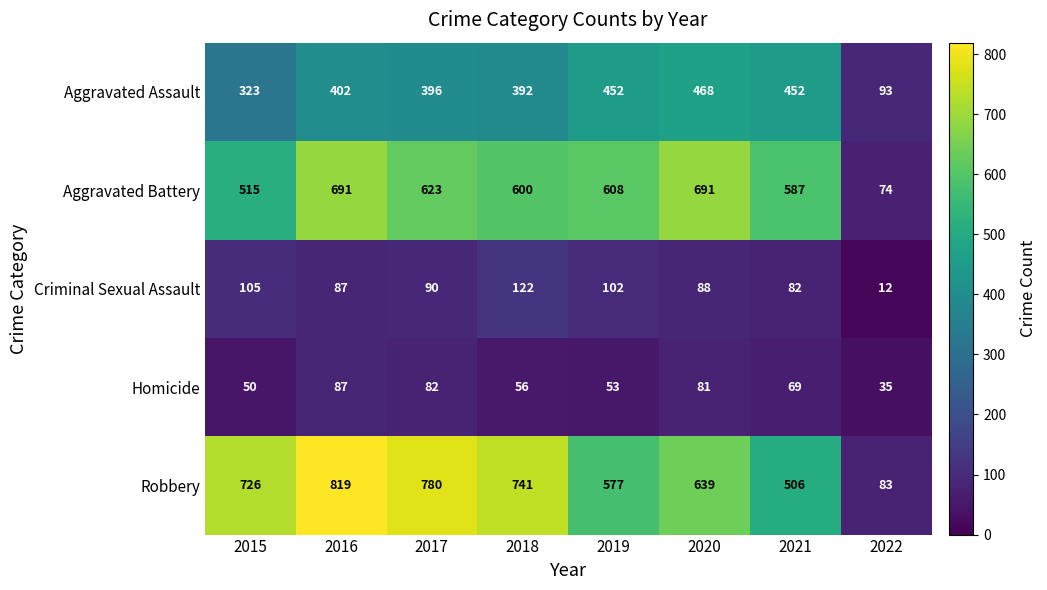

Is it true that Aggravated Assault equals 766 at 2021?

False